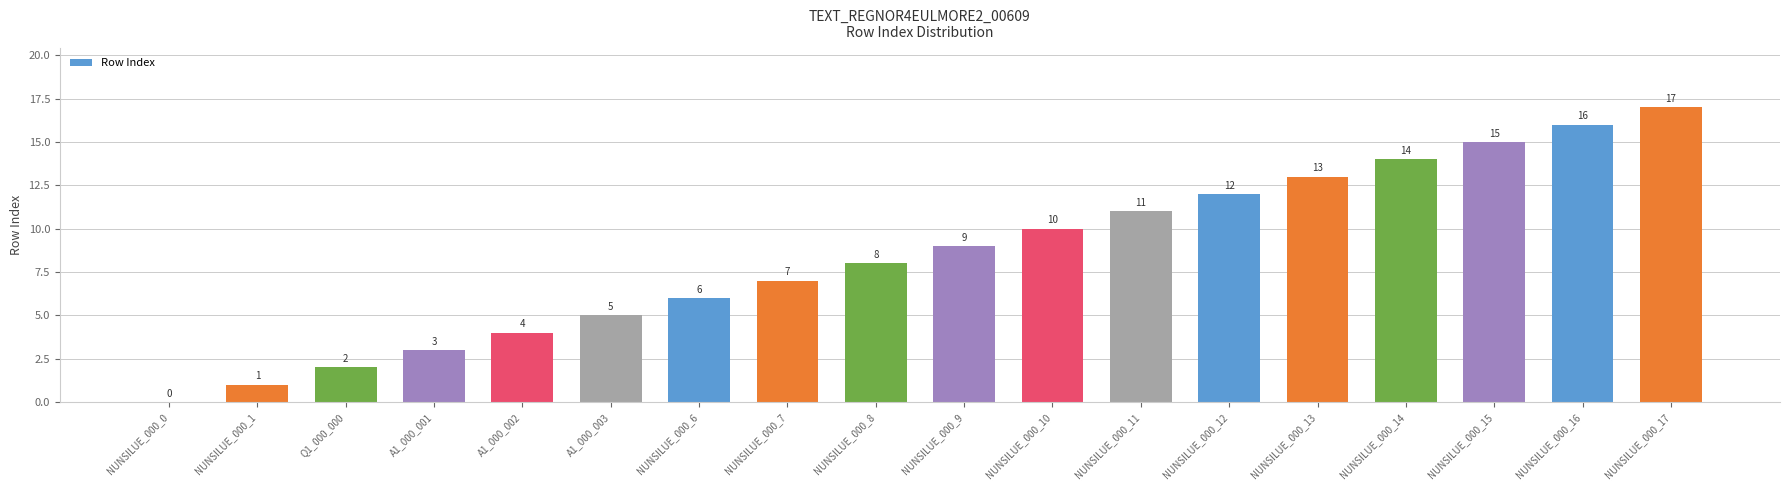

What is the sum of all values?

153